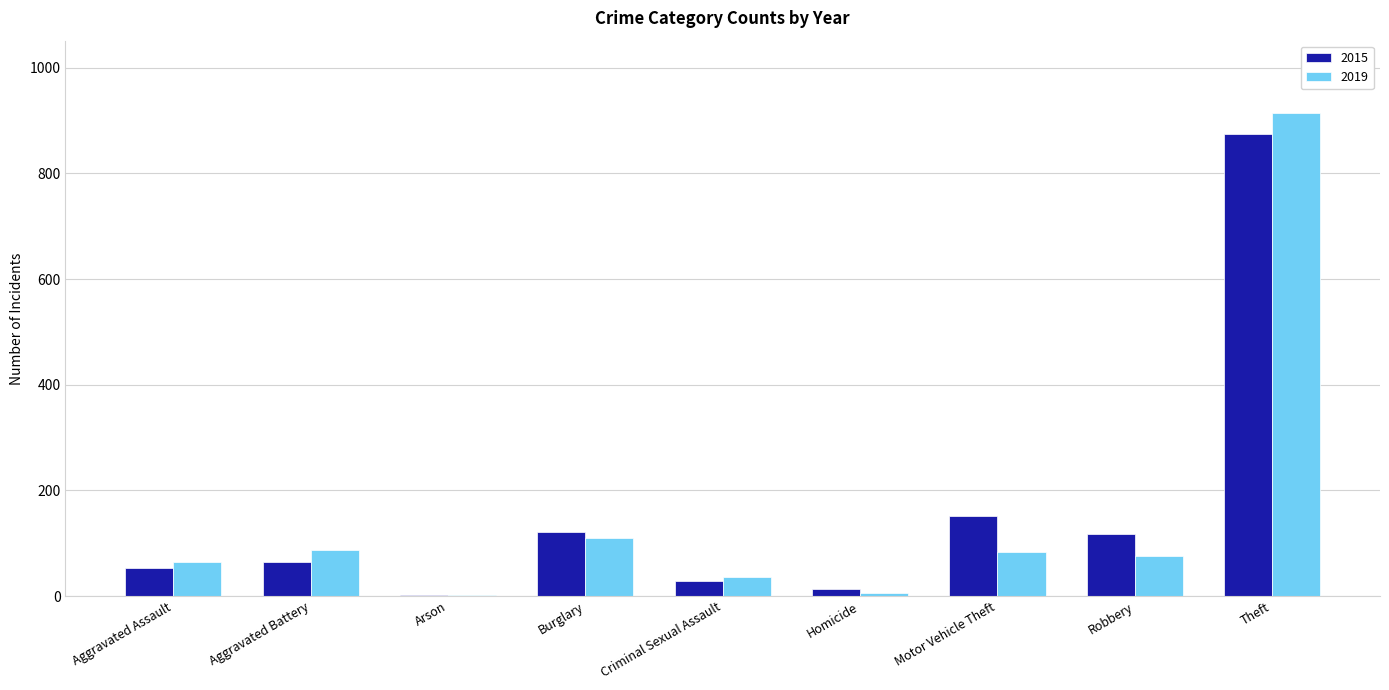

How many data points does each series have?

9